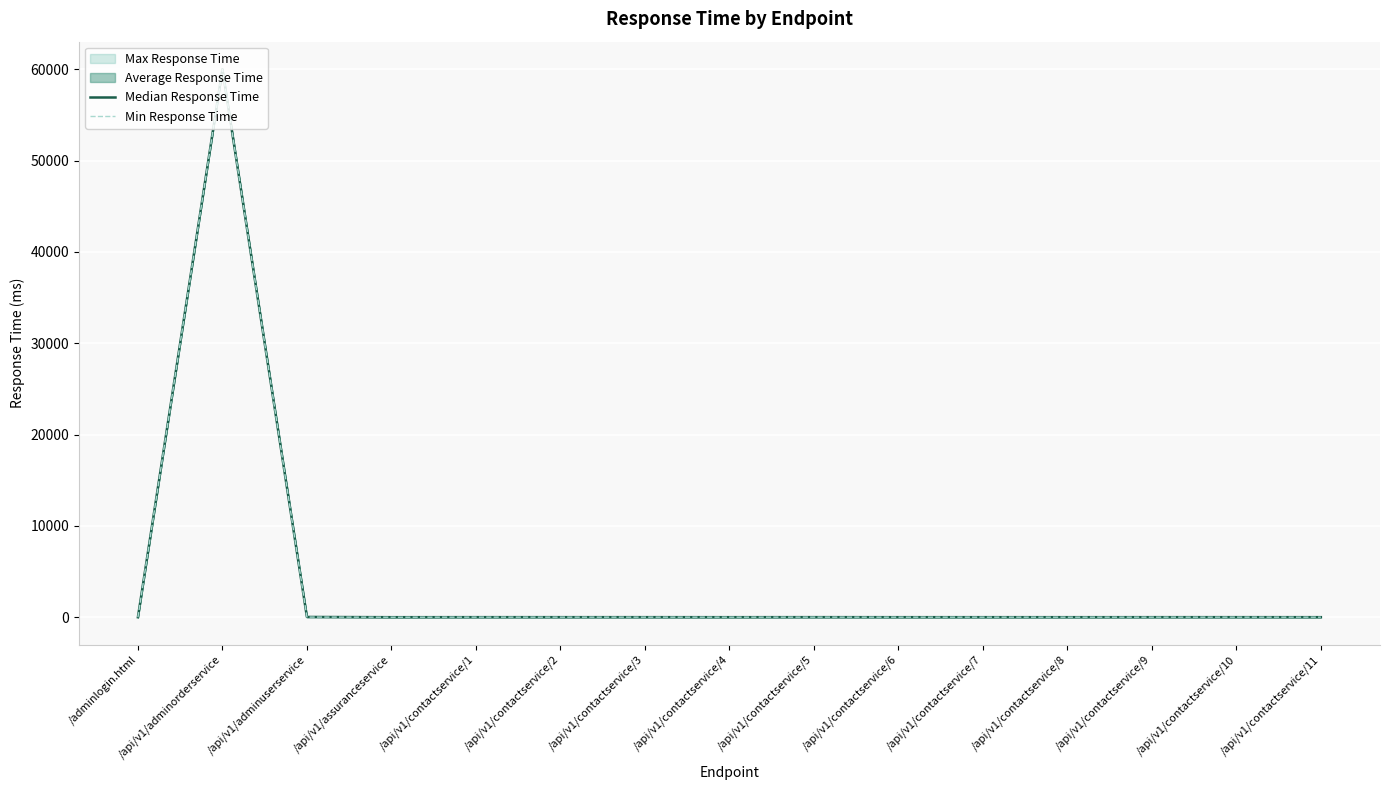

How many categories are shown in the chart?

15